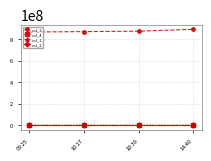

True or false: col_3 has more than 2 points higher than both neighbors.

False